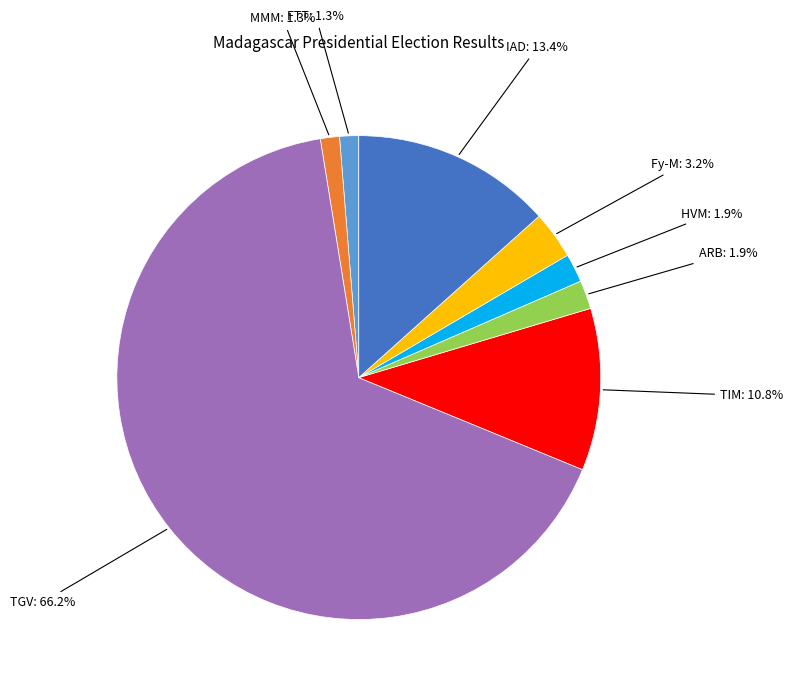

Does any single category account for the majority?

Yes